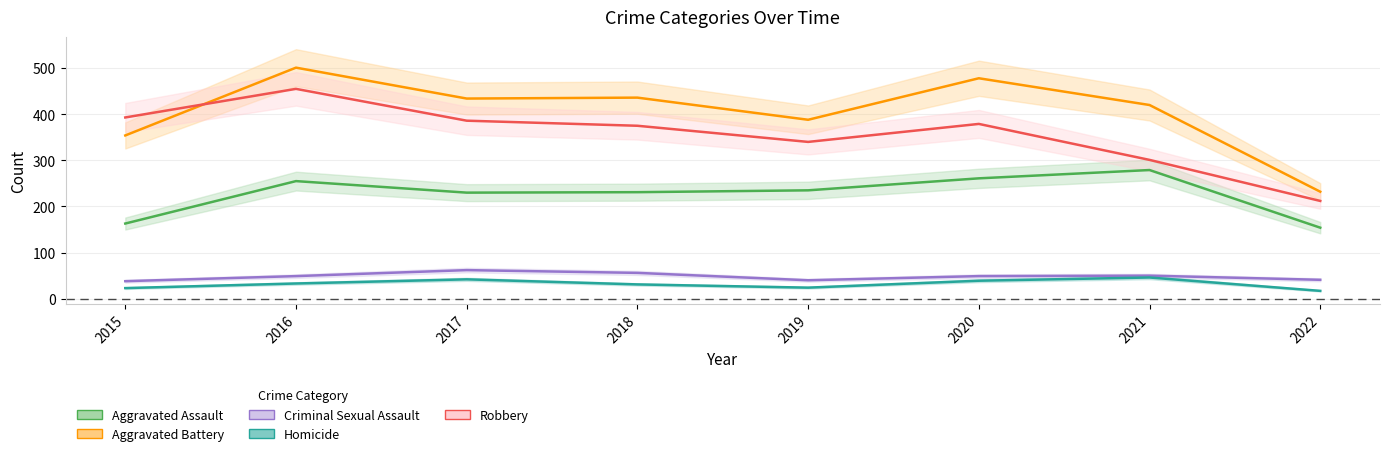

Reading right to left, list all the values displayed in this chart.

Aggravated Assault: 154	279	261	235	231	230	255	163
Aggravated Battery: 232	420	478	388	436	434	501	354
Criminal Sexual Assault: 41	50	49	40	56	62	49	38
Homicide: 17	46	39	24	31	42	33	23
Robbery: 212	301	379	340	375	386	455	393